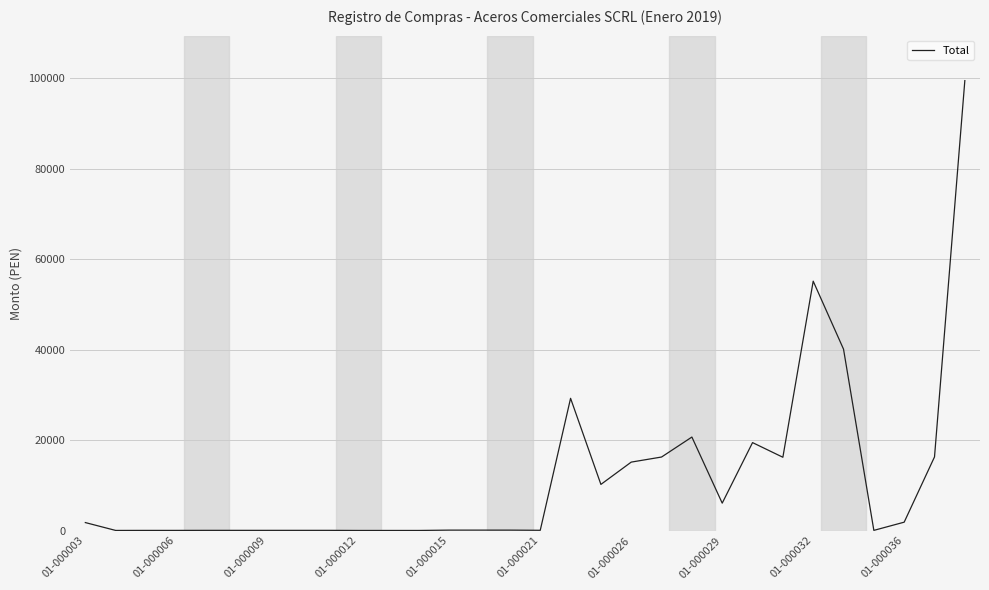

How many lines are shown in the chart?

1